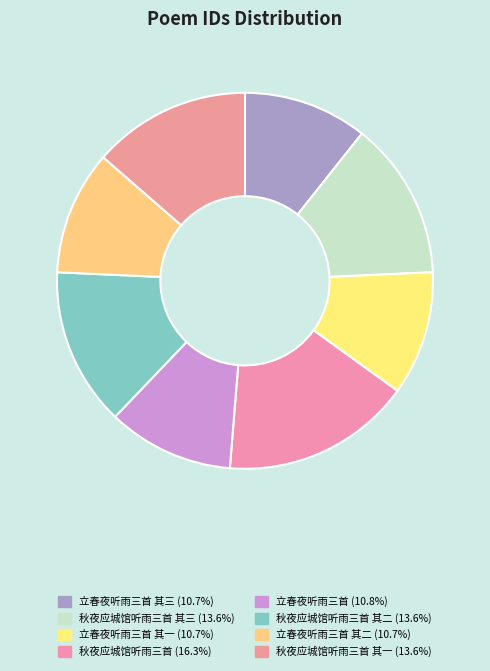

To the nearest percent, what is the difference between the largest and smallest slice percentages?

6%